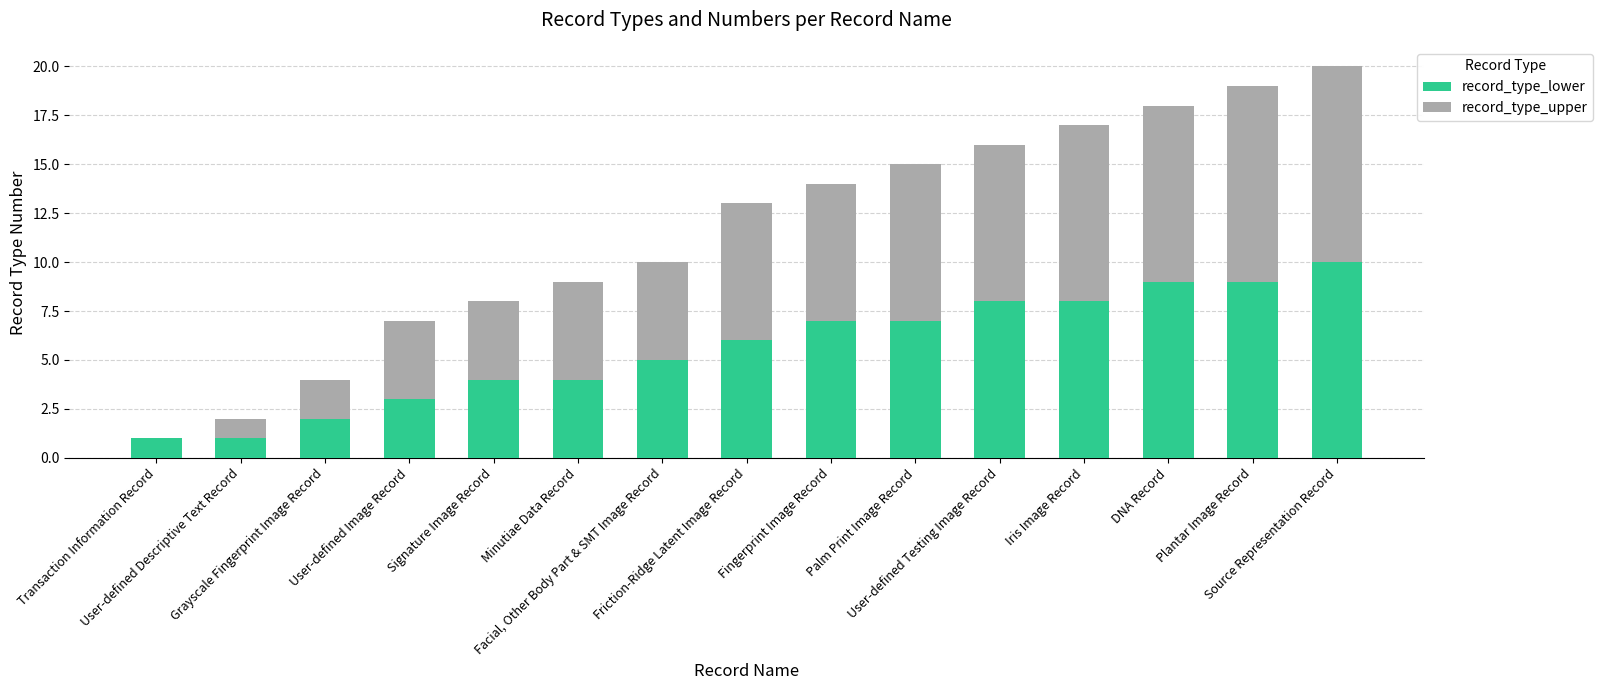

What is the sum of all record_type_lower values?

84